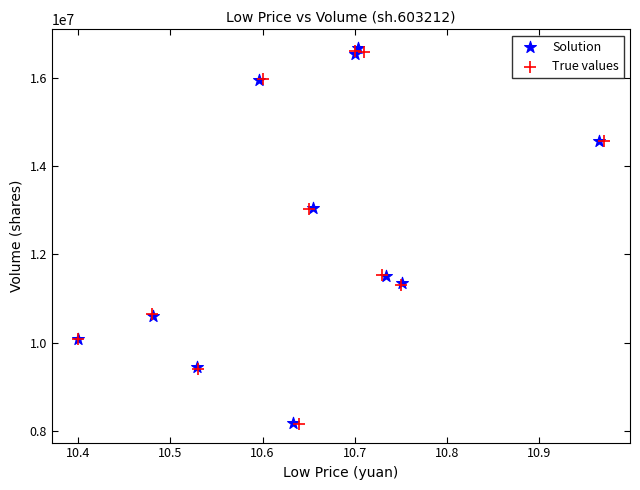

What are all the series names shown in the legend?

Solution, True values